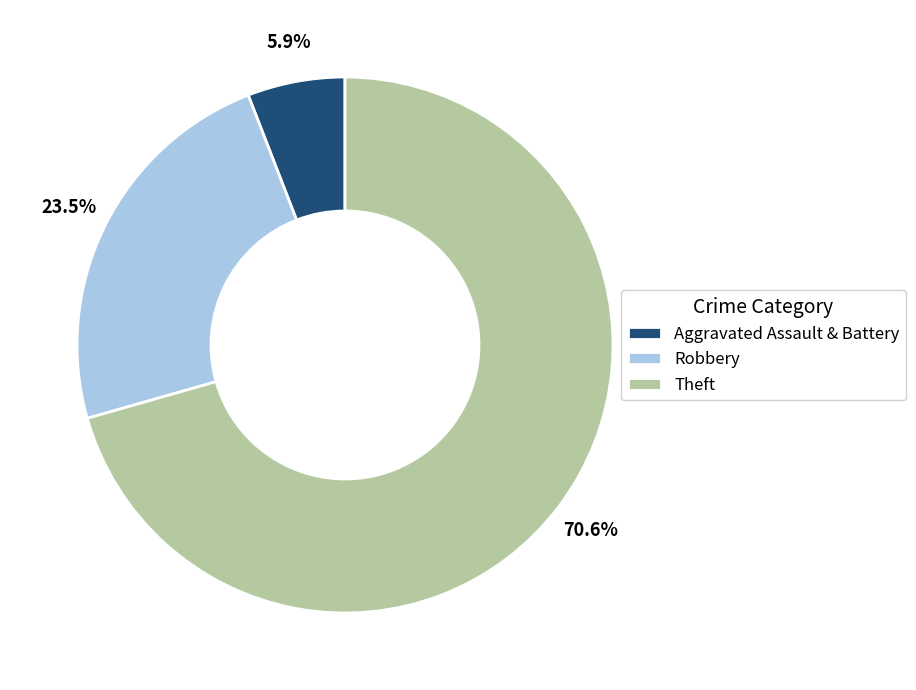

Combined, what portion of the pie is Robbery and Theft?

94.1%